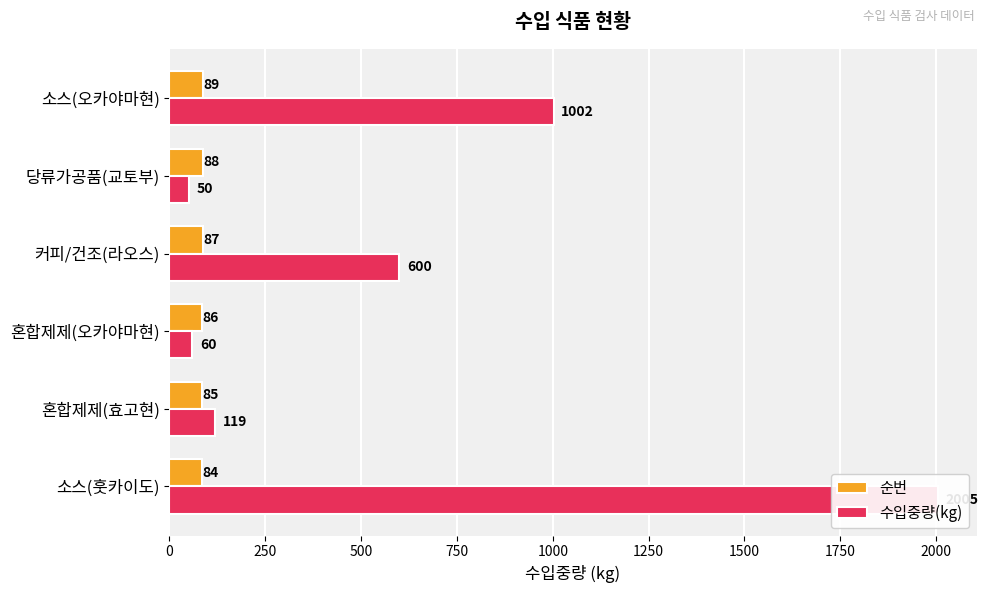

Count the number of categories in the chart.

6